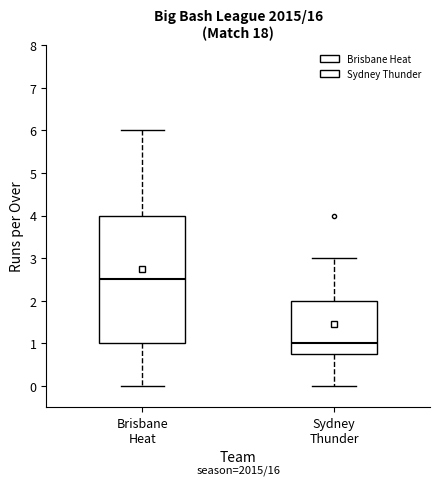

Reading left to right, transcribe this box plot: for each box, give where its median line is, the range the box spans, and where its two whiskers end, as read against the y-axis. The values are not printed on the chart, so give them approximately, as read against the axis.

Brisbane Heat: median 2.5, box 1.0 to 4.0, whiskers 0.0 to 6.0
Sydney Thunder: median 1.0, box 0.8 to 2.0, whiskers 0.0 to 3.0